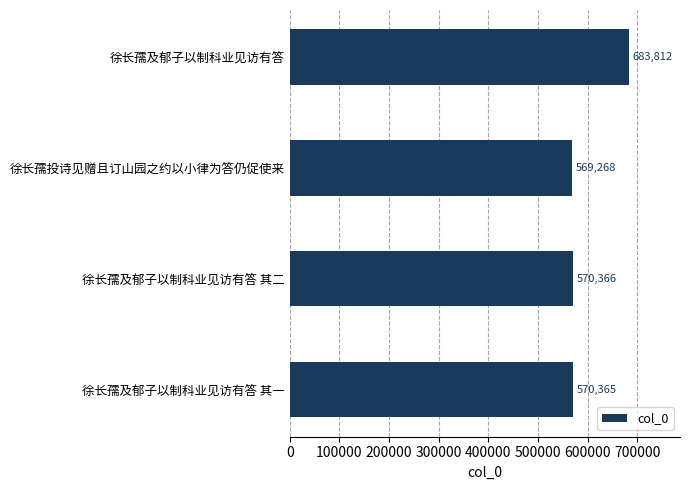

At which label is the value closest to 626540?

徐长孺及郁子以制科业见访有答 其二